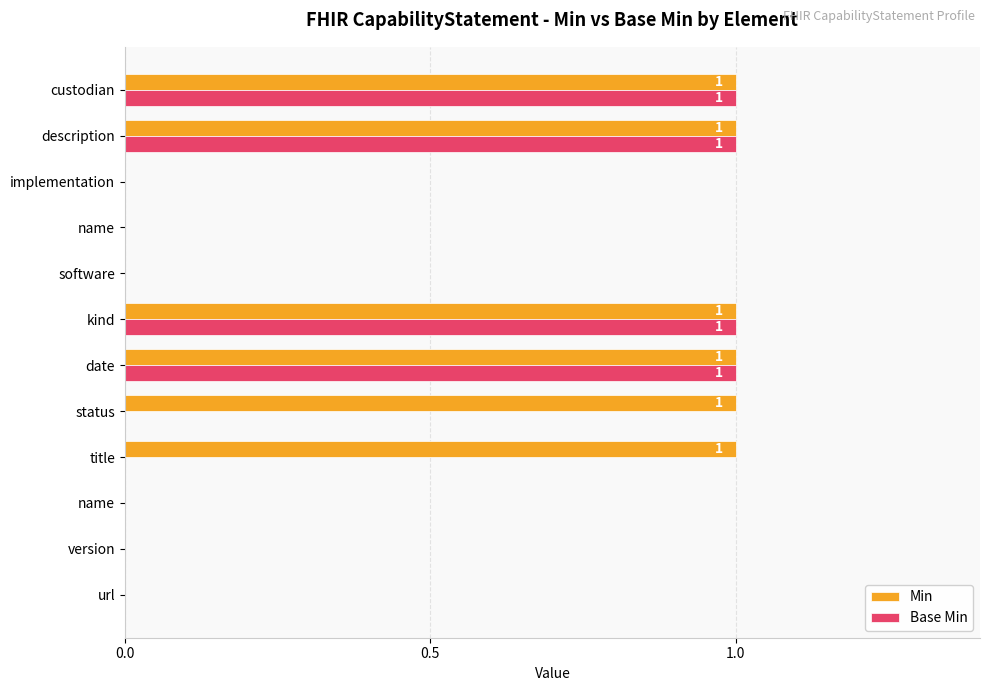

Reading left to right, what are all the values shown in this chart?

Min: 0	0	0	1	1	1	1	0	0	0	1	1
Base Min: 0	0	0	0	0	1	1	0	0	0	1	1